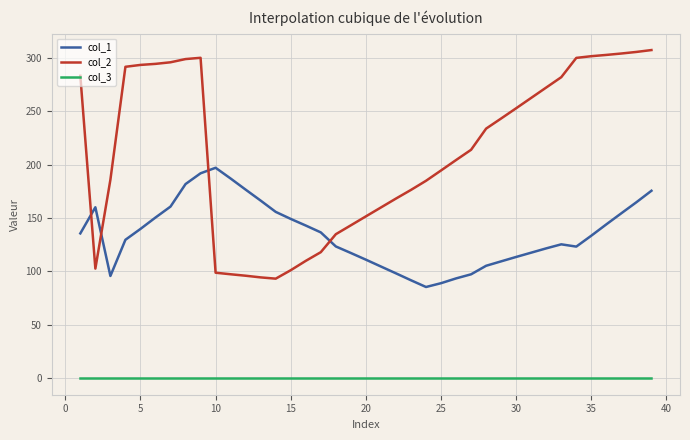

Which series has the widest spread of values?

col_2